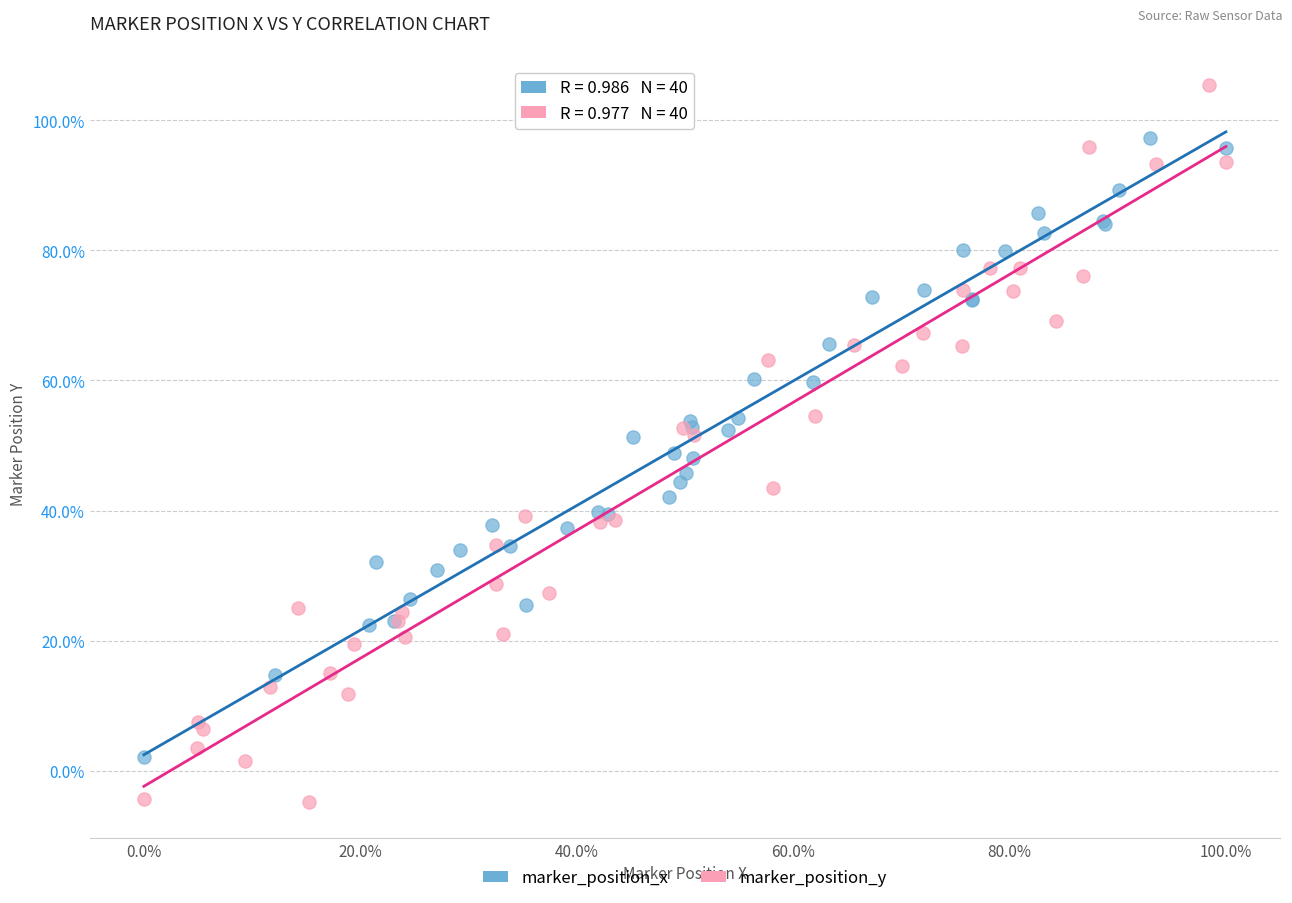

What are all the series names shown in the legend?

marker_position_x, marker_position_y